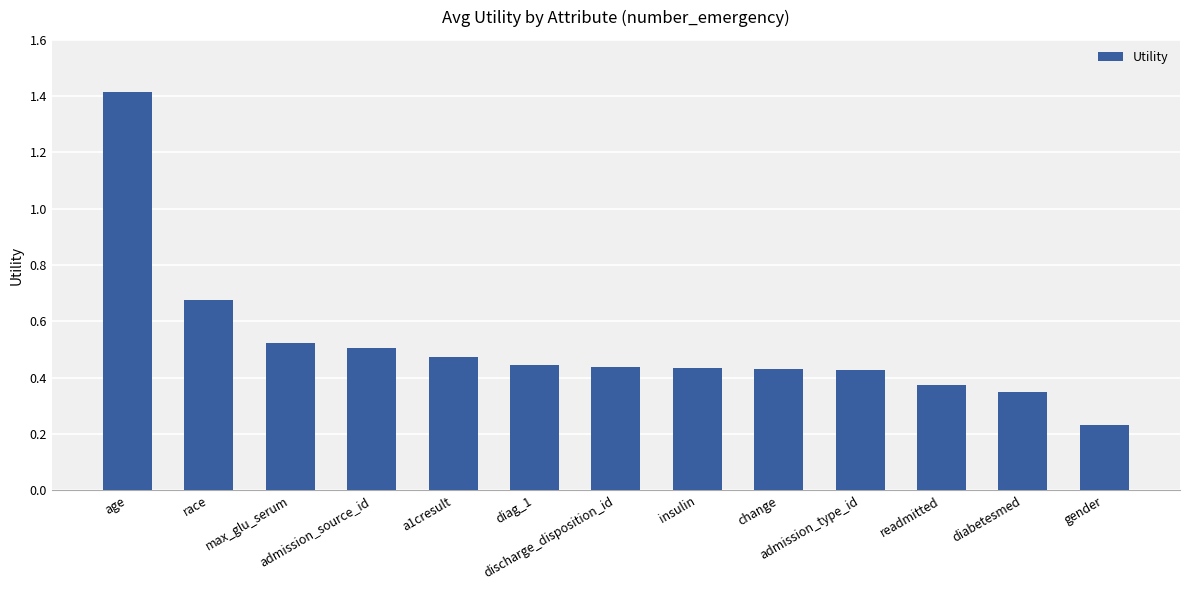

Which category has the highest value across all series?

age